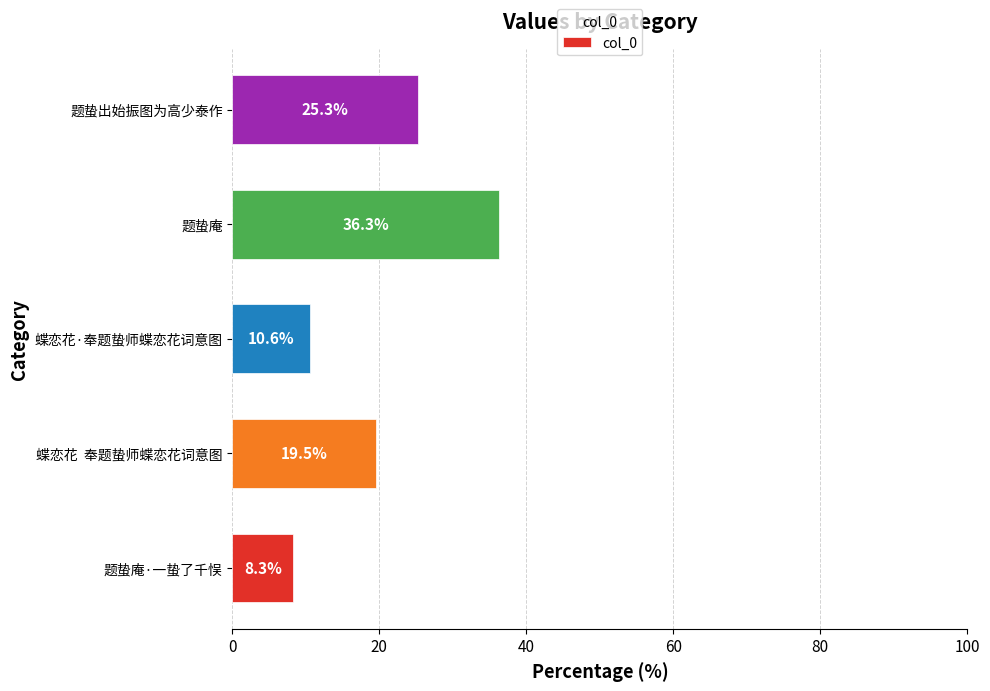

Are the bars horizontal?

Yes